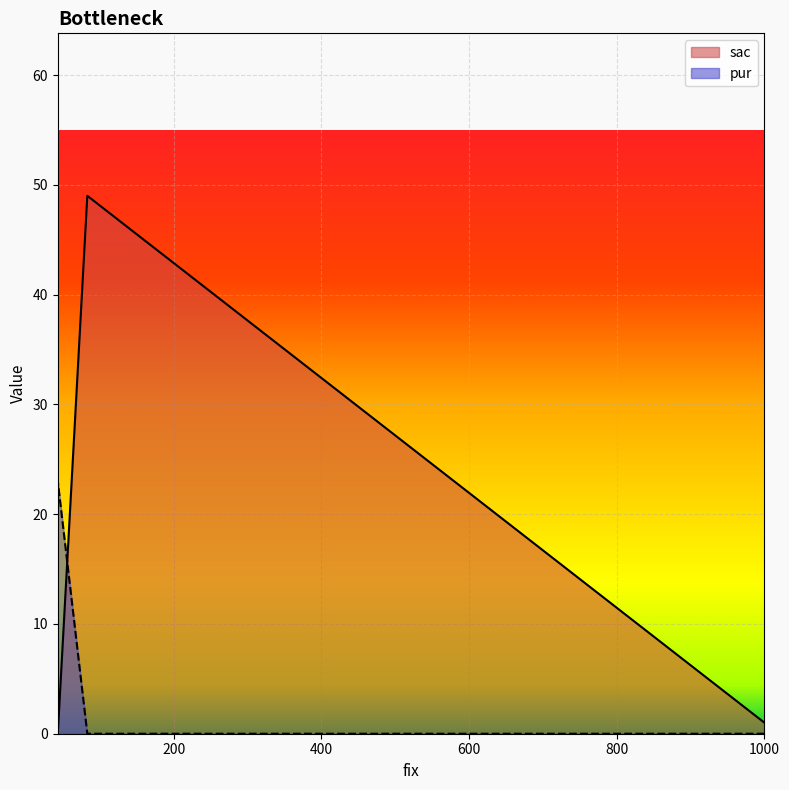

What are all the series names shown in the legend?

sac, pur